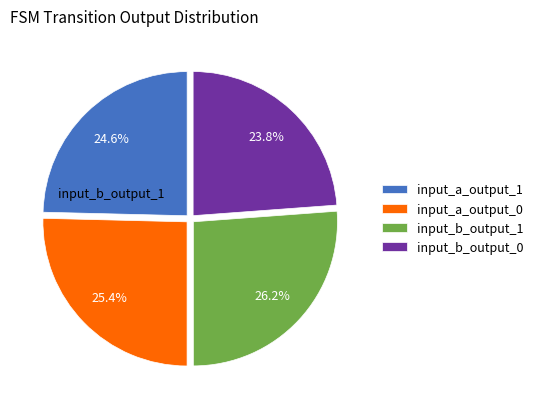

Is there any slice that represents more than half of the pie?

No